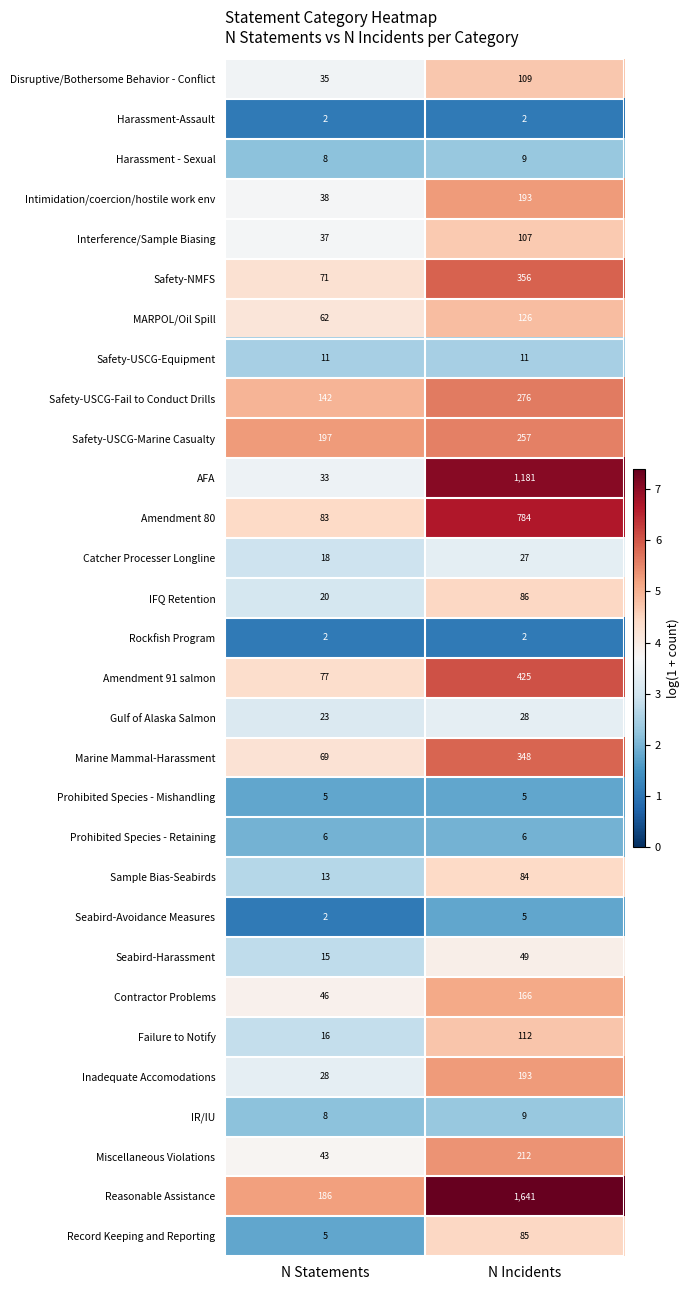

What is the spread (max minus min) of values at N Incidents?

1639